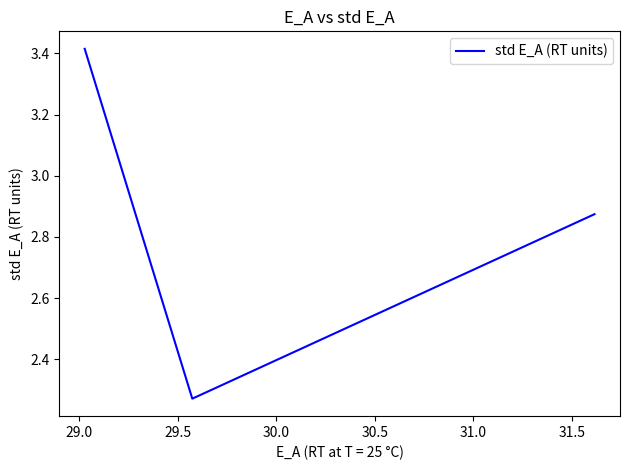

What is the sum of all values?

8.6